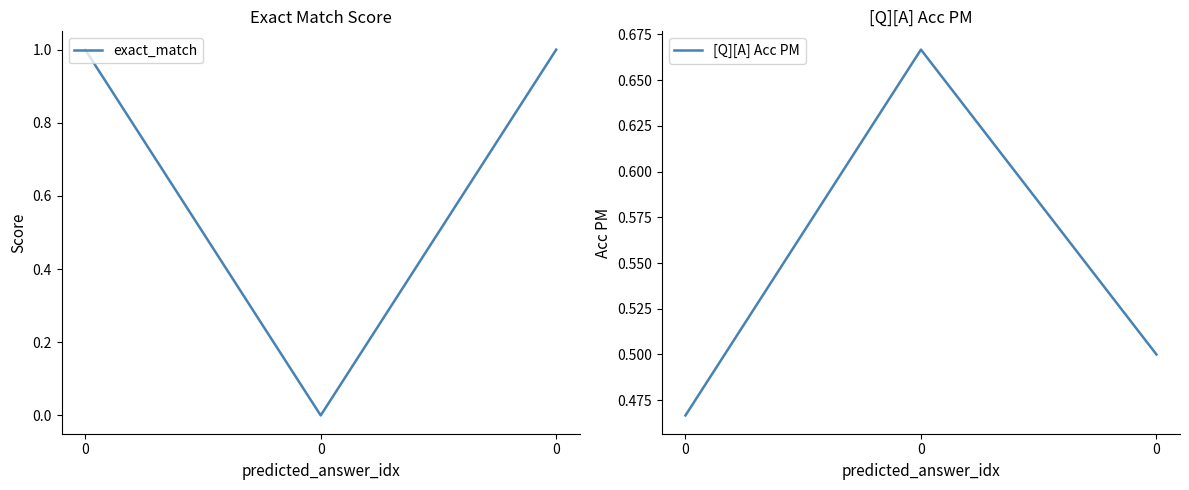

The [Q][A] Acc PM series shows 0.7 at 0. True or false?

False